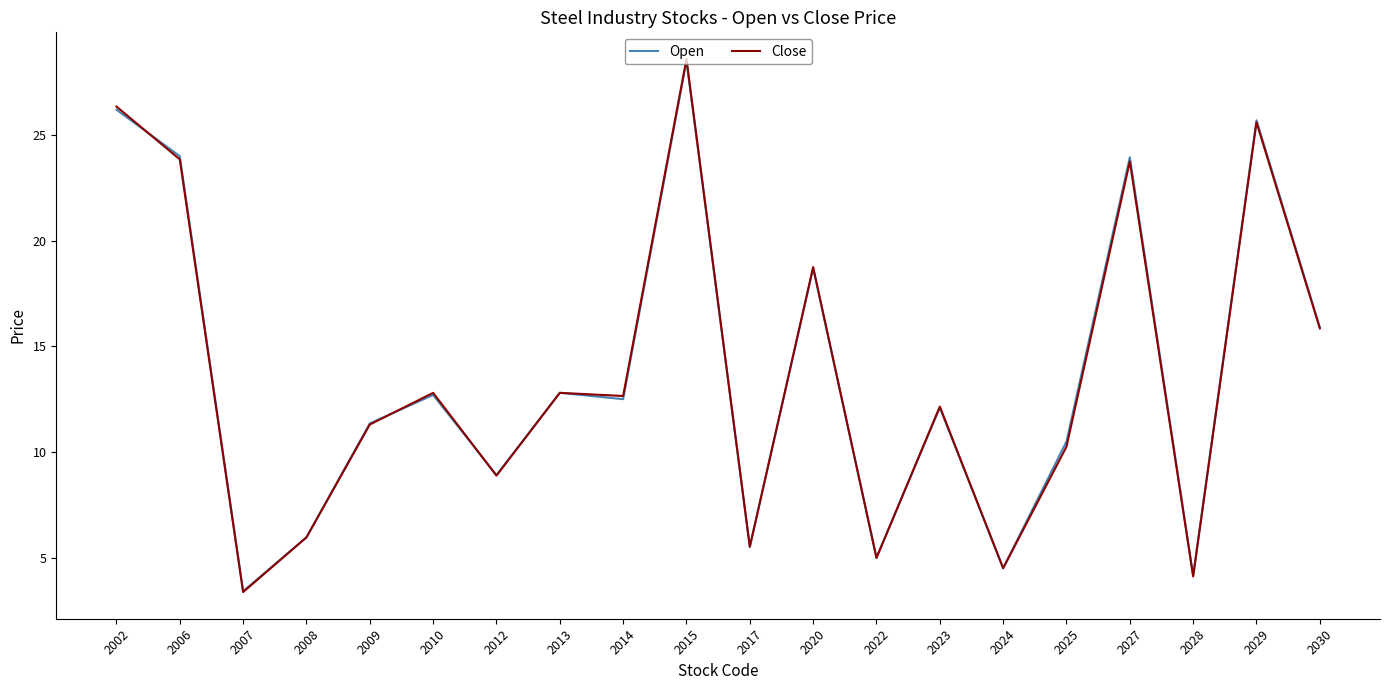

Which series has the widest spread of values?

Close